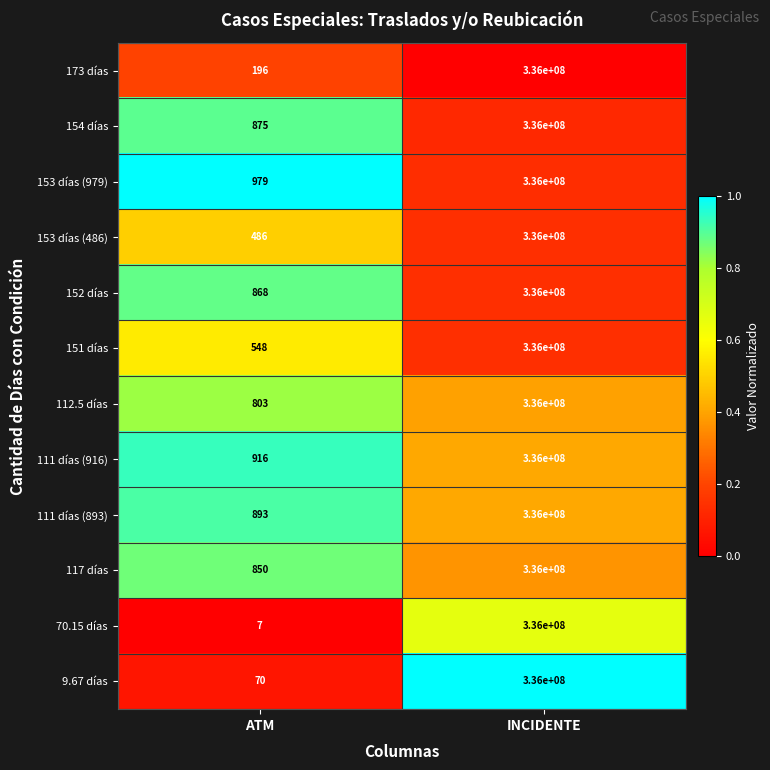

True or false: 117 días has a value of 486947164 at INCIDENTE.

False